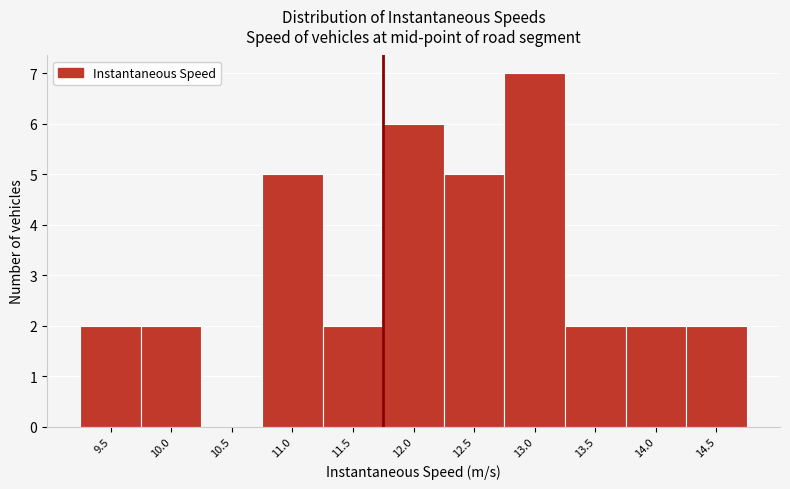

Reading left to right, list all the values displayed in this chart.

9.5=2	10.0=2	10.5=0	11.0=5	11.5=2	12.0=6	12.5=5	13.0=7	13.5=2	14.0=2	14.5=2